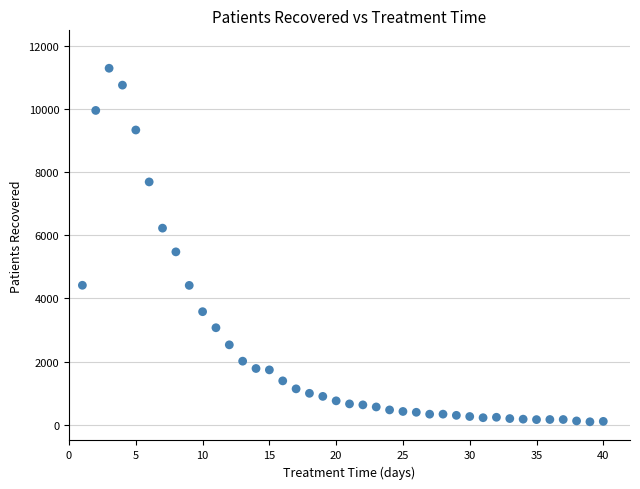

What is the range of X values (max minus min)?

39